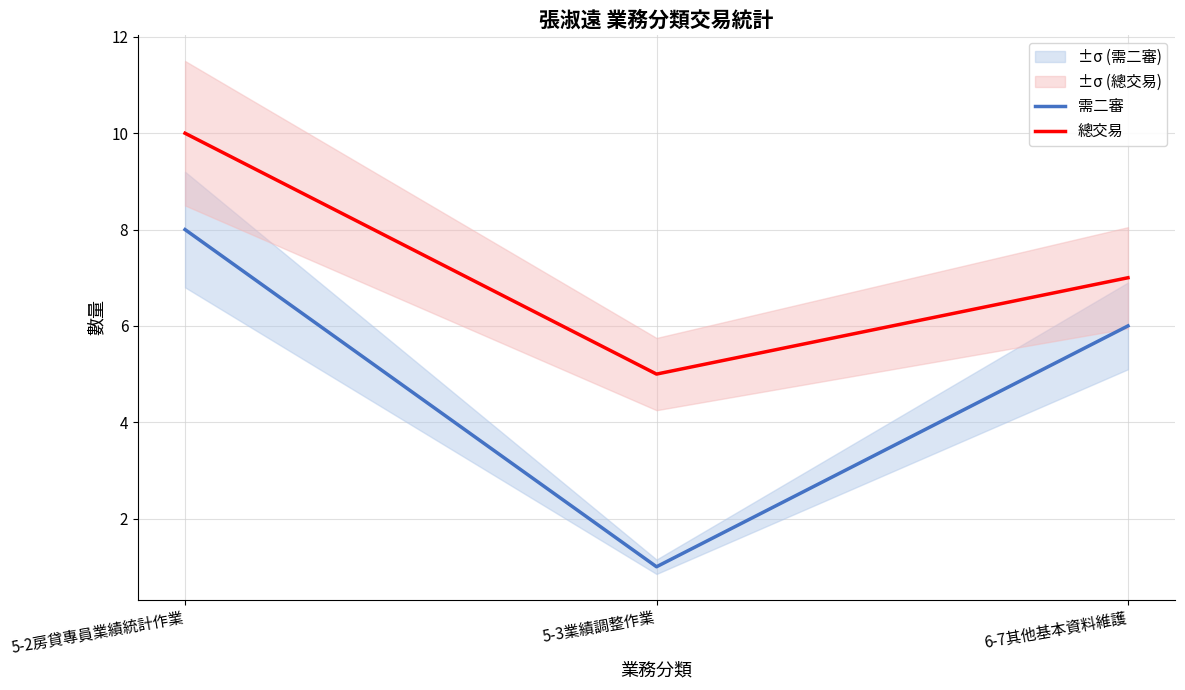

True or false: 總交易 has a value of 10 at 5-2房貸專員業績統計作業.

True